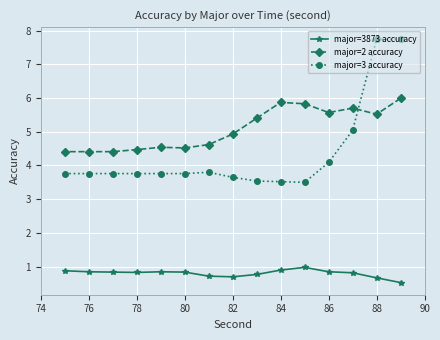

What are all the series names shown in the legend?

major=3873 accuracy, major=2 accuracy, major=3 accuracy